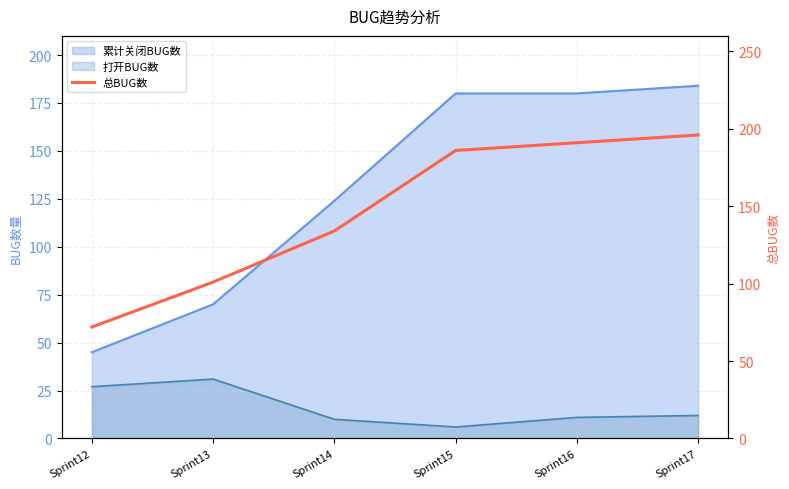

How many data points are less than 186?

3